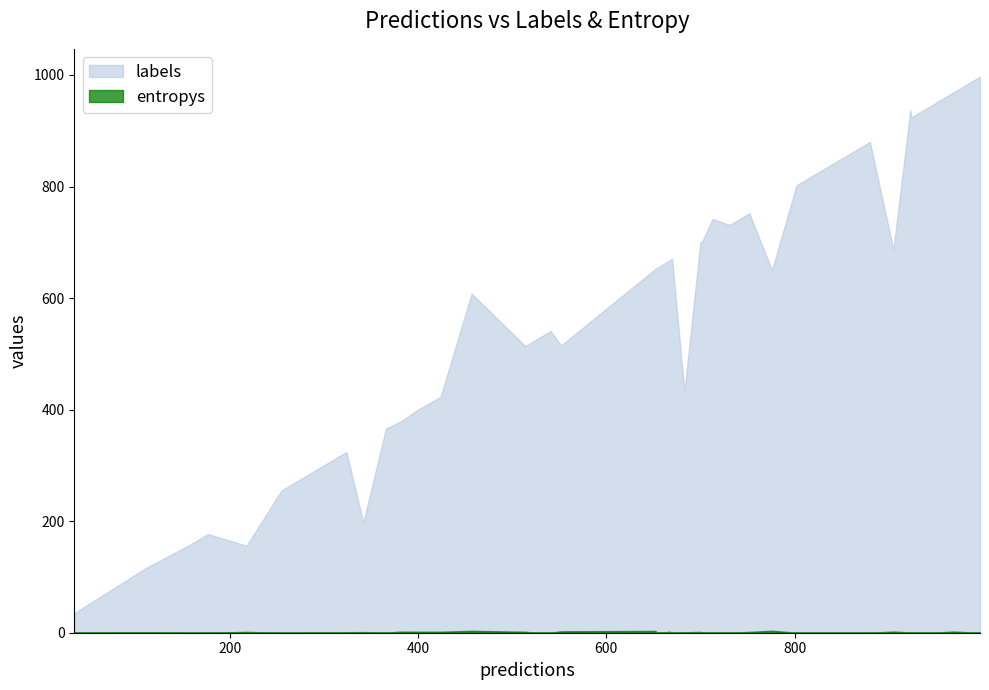

List the labels in order of entropys value, largest first.

776, 457, 652, 552, 969, 905, 381, 400, 667, 424, 514, 218, 752, 700, 342, 110, 324, 683, 924, 713, 923, 997, 35, 313, 670, 654, 532, 946, 731, 541, 702, 177, 880, 660, 802, 525, 366, 157, 993, 255